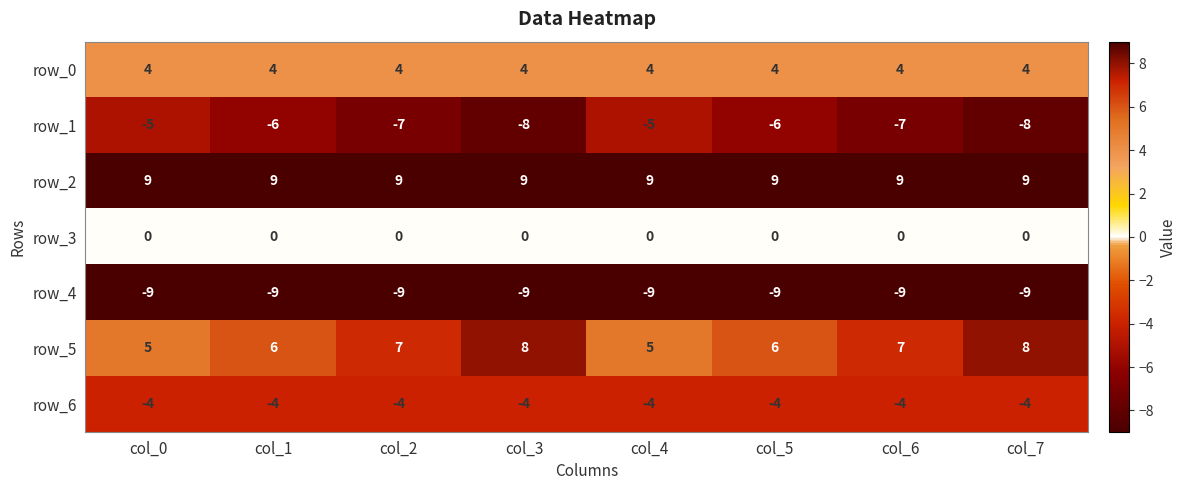

Reading left to right, extract all data points from this chart.

row_0: 4	4	4	4	4	4	4	4
row_1: -5	-6	-7	-8	-5	-6	-7	-8
row_2: 9	9	9	9	9	9	9	9
row_3: 0	0	0	0	0	0	0	0
row_4: -9	-9	-9	-9	-9	-9	-9	-9
row_5: 5	6	7	8	5	6	7	8
row_6: -4	-4	-4	-4	-4	-4	-4	-4